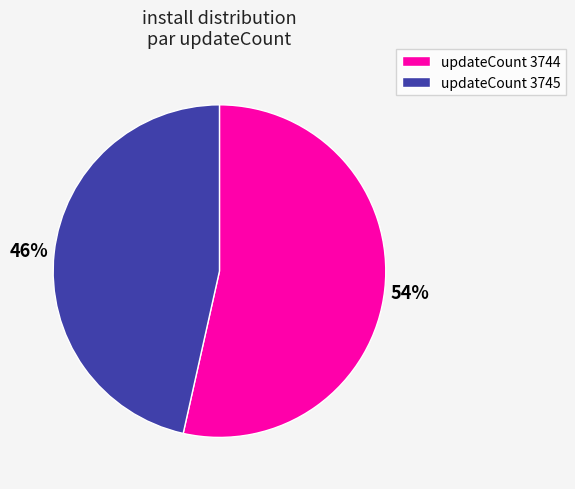

Which has a higher value, updateCount 3745 or updateCount 3744?

updateCount 3744